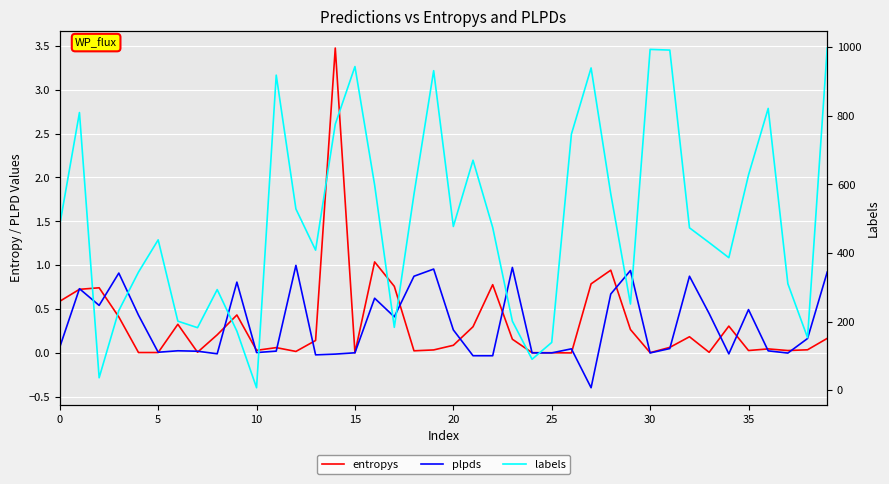

Reading right to left, extract all data points from this chart.

entropys: 0.2	0.0	0.0	0.0	0.0	0.3	0.0	0.2	0.1	0.0	0.3	0.9	0.8	0.0	0.0	0.0	0.2	0.8	0.3	0.1	0.0	0.0	0.8	1.0	0.0	3.5	0.1	0.0	0.1	0.0	0.4	0.2	0.0	0.3	0.0	0.0	0.4	0.7	0.7	0.6
plpds: 0.9	0.2	-0.0	0.0	0.5	-0.0	0.4	0.9	0.1	0.0	0.9	0.7	-0.4	0.0	0.0	0.0	1.0	-0.0	-0.0	0.3	1.0	0.9	0.4	0.6	0.0	-0.0	-0.0	1.0	0.0	0.0	0.8	-0.0	0.0	0.0	0.0	0.4	0.9	0.5	0.7	0.1
labels: 997.0	153.0	310.0	821.0	627.0	386.0	430.0	473.0	991.0	993.0	251.0	572.0	939.0	746.0	139.0	90.0	201.0	474.0	670.0	477.0	931.0	571.0	183.0	598.0	943.0	775.0	408.0	528.0	918.0	7.0	172.0	293.0	182.0	201.0	438.0	344.0	232.0	36.0	809.0	482.0